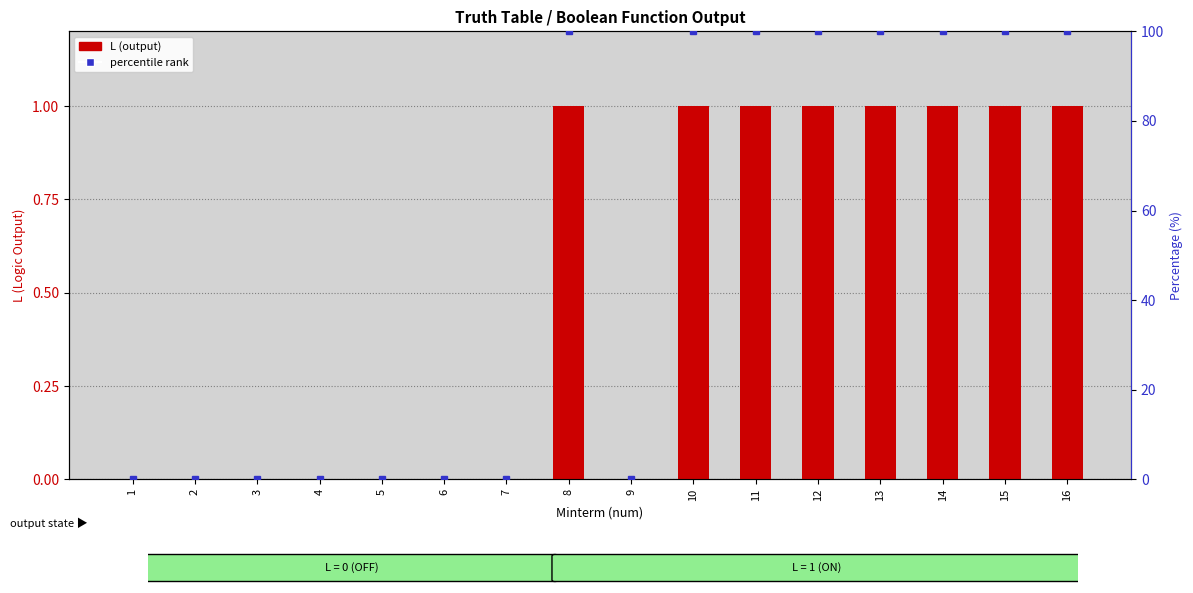

Rank the categories by value from lowest to highest.

1, 2, 3, 4, 5, 6, 7, 9, 8, 10, 11, 12, 13, 14, 15, 16